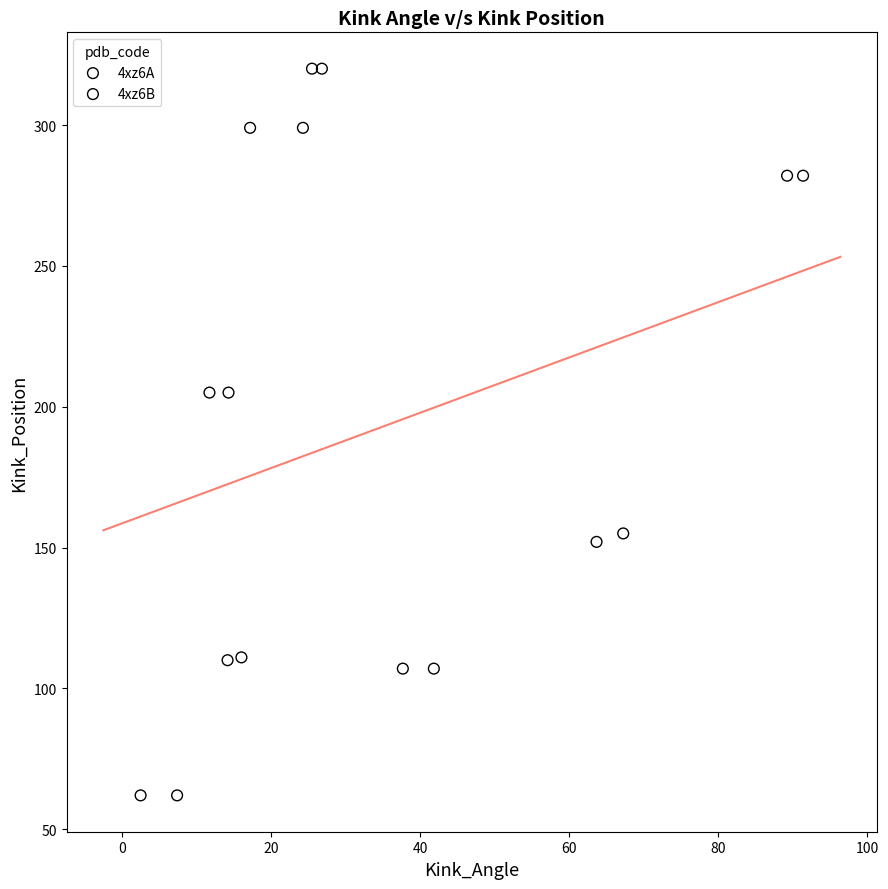

What are all the series names shown in the legend?

4xz6A, 4xz6B